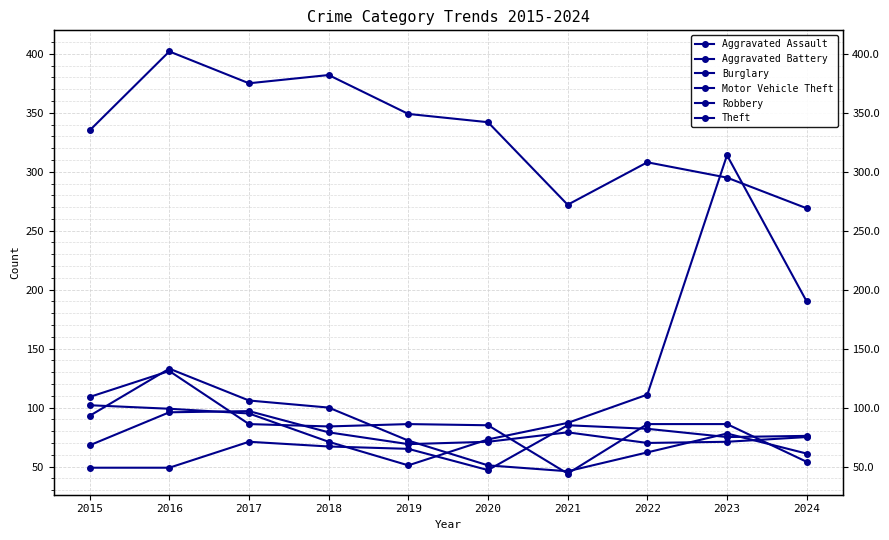

At how many categories does at least one series exceed 392?

1